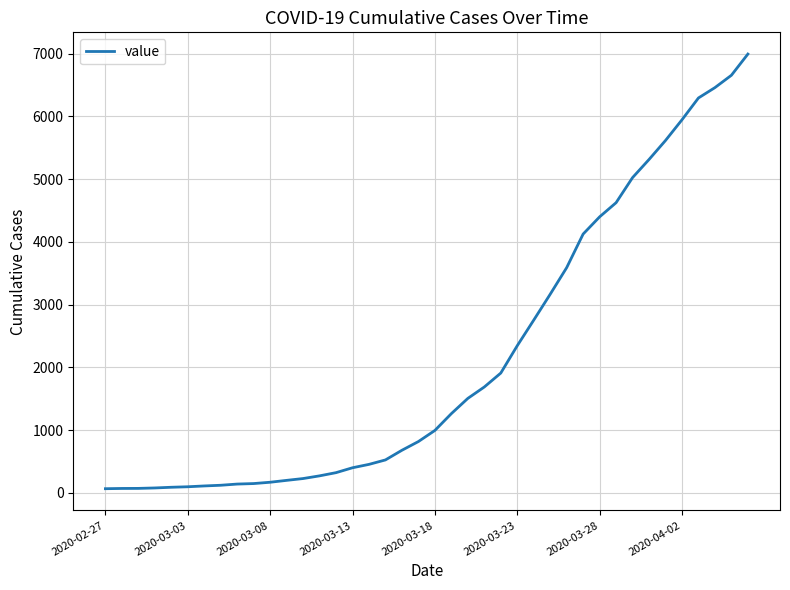

How many series are shown in this chart?

1